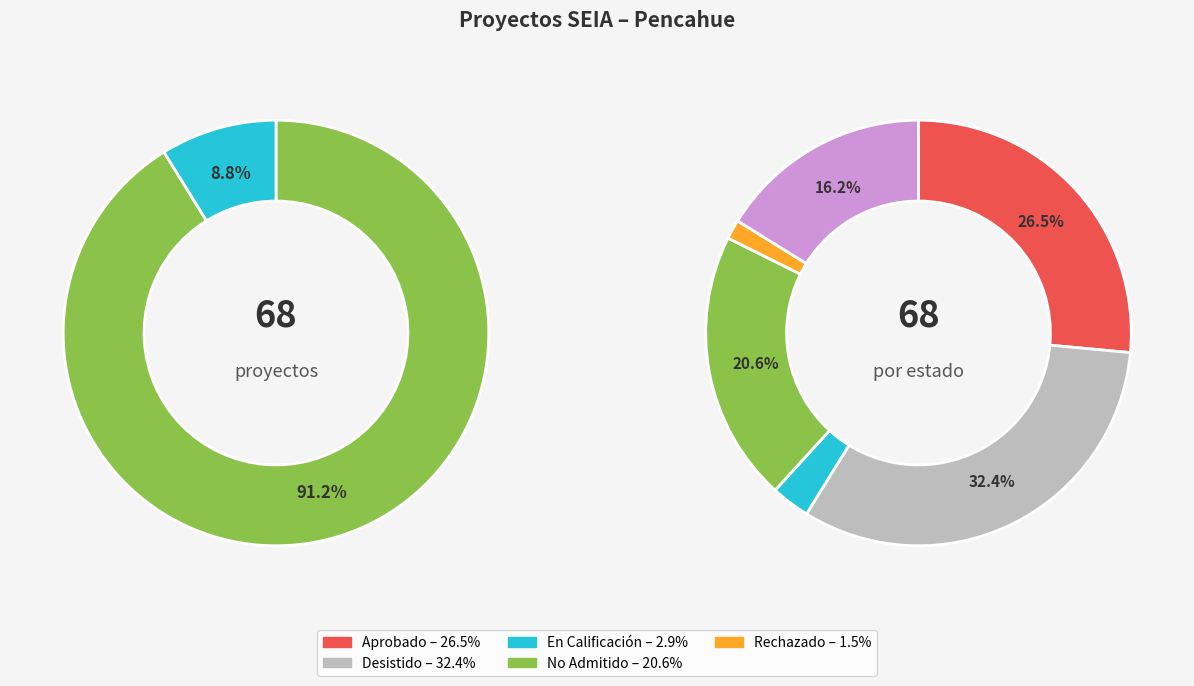

To the nearest percent, what is the combined percentage of EIA and DIA?

100%